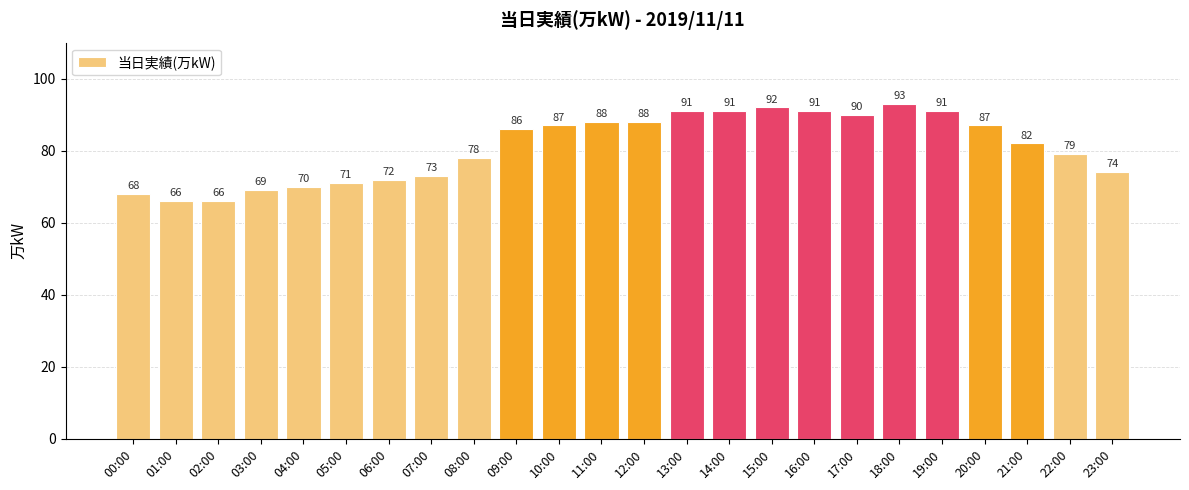

Approximately how many times larger is the value at 04:00 compared to 10:00?

0.8